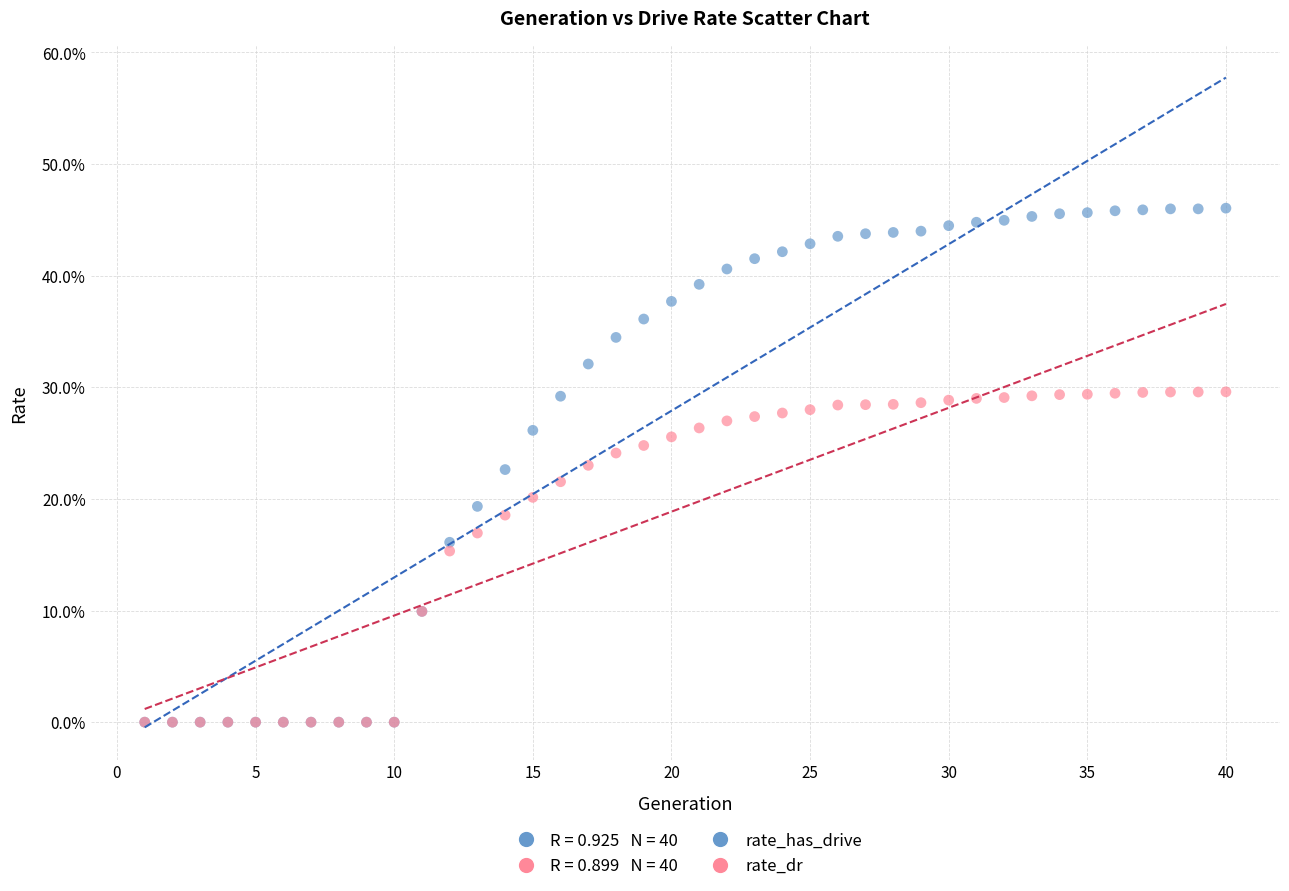

Which series reaches the maximum Y coordinate?

rate_has_drive